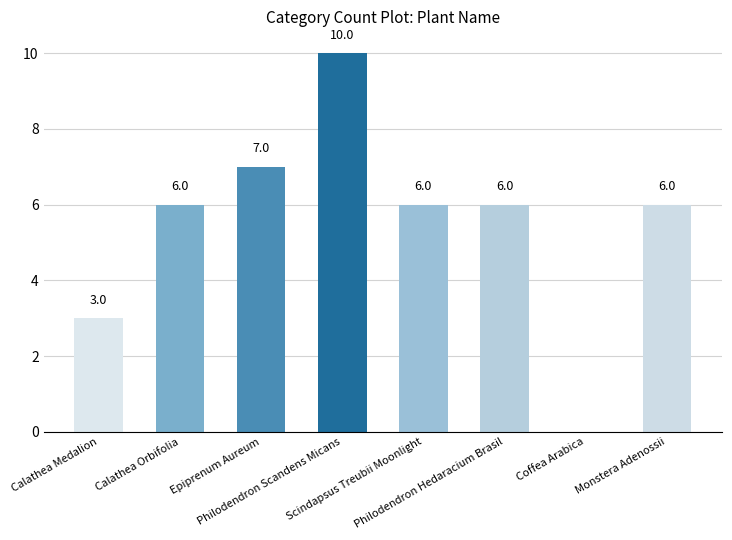

Reading left to right, extract all data points from this chart.

3	6	7	10	6	6	0	6